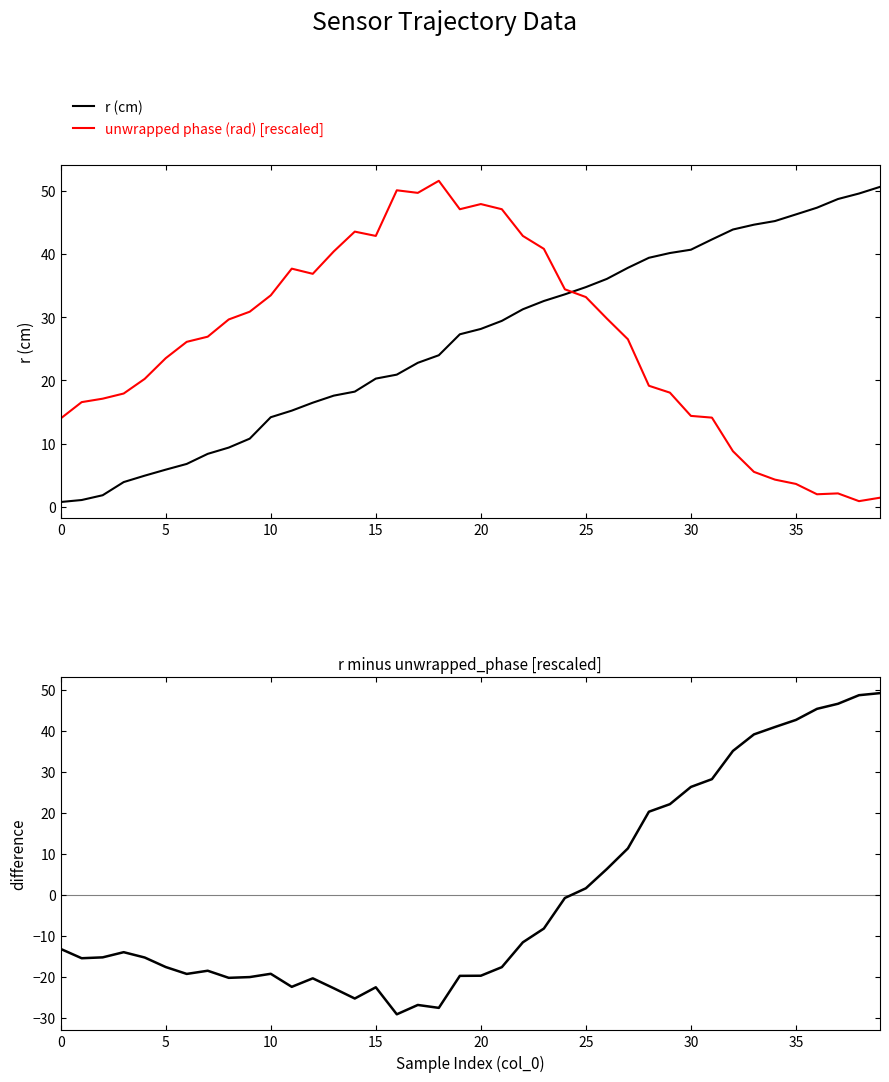

At which category does the chart reach its peak across all series?

18